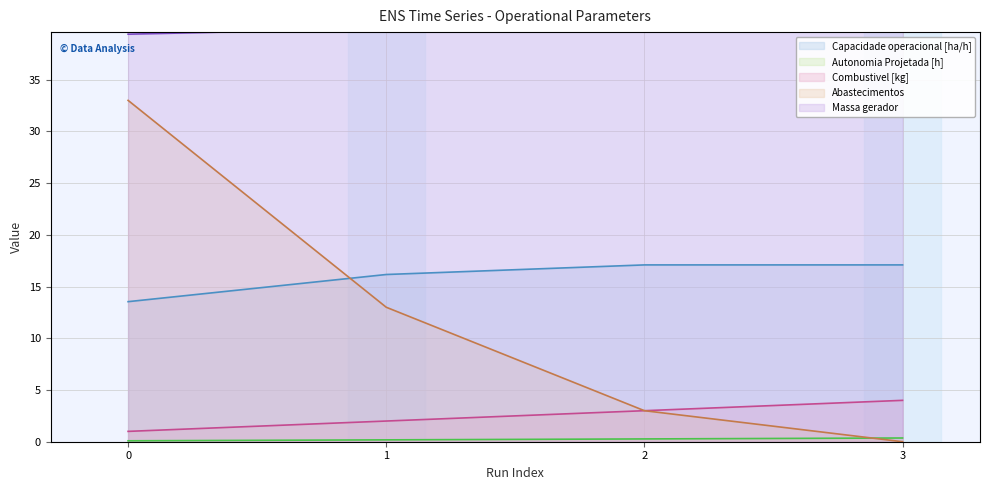

Reading right to left, transcribe all the data shown in this chart.

Capacidade operacional [ha/h]: 3=17.1	2=17.1	1=16.2	0=13.5
Autonomia Projetada [h]: 3=0.4	2=0.3	1=0.2	0=0.1
Combustivel [kg]: 3=4.0	2=3.0	1=2.0	0=1.0
Abastecimentos: 3=0.0	2=3.0	1=13.0	0=33.0
Massa gerador: 3=41.1	2=40.5	1=40.0	0=39.4